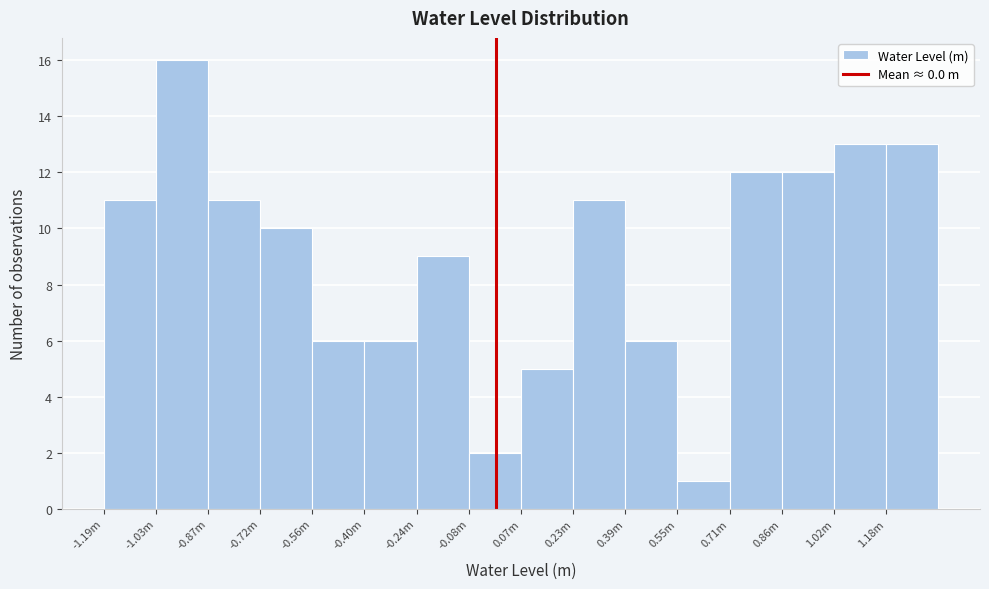

Reading right to left, extract all data points from this chart.

1.18m=13	1.02m=13	0.86m=12	0.71m=12	0.55m=1	0.39m=6	0.23m=11	0.07m=5	-0.08m=2	-0.24m=9	-0.40m=6	-0.56m=6	-0.72m=10	-0.87m=11	-1.03m=16	-1.19m=11